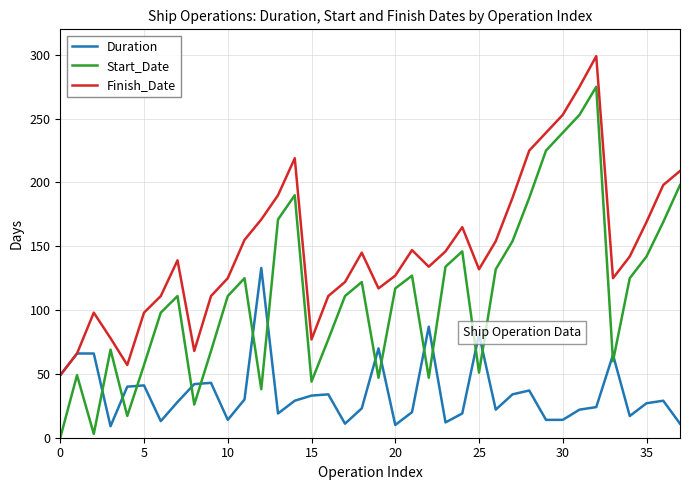

What is the highest value of the Duration series?

133